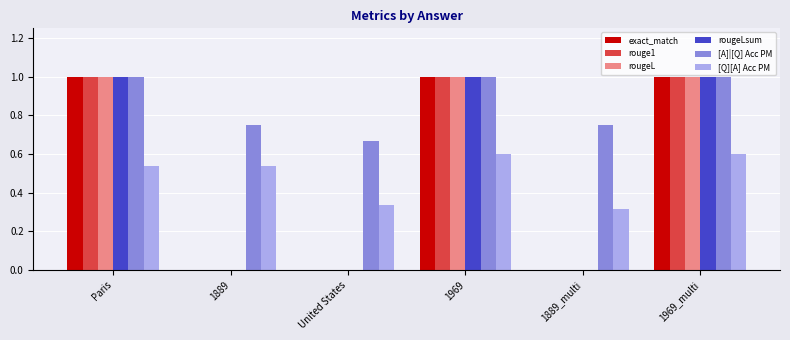

The rouge1 series shows 1.0 at 1969. True or false?

True